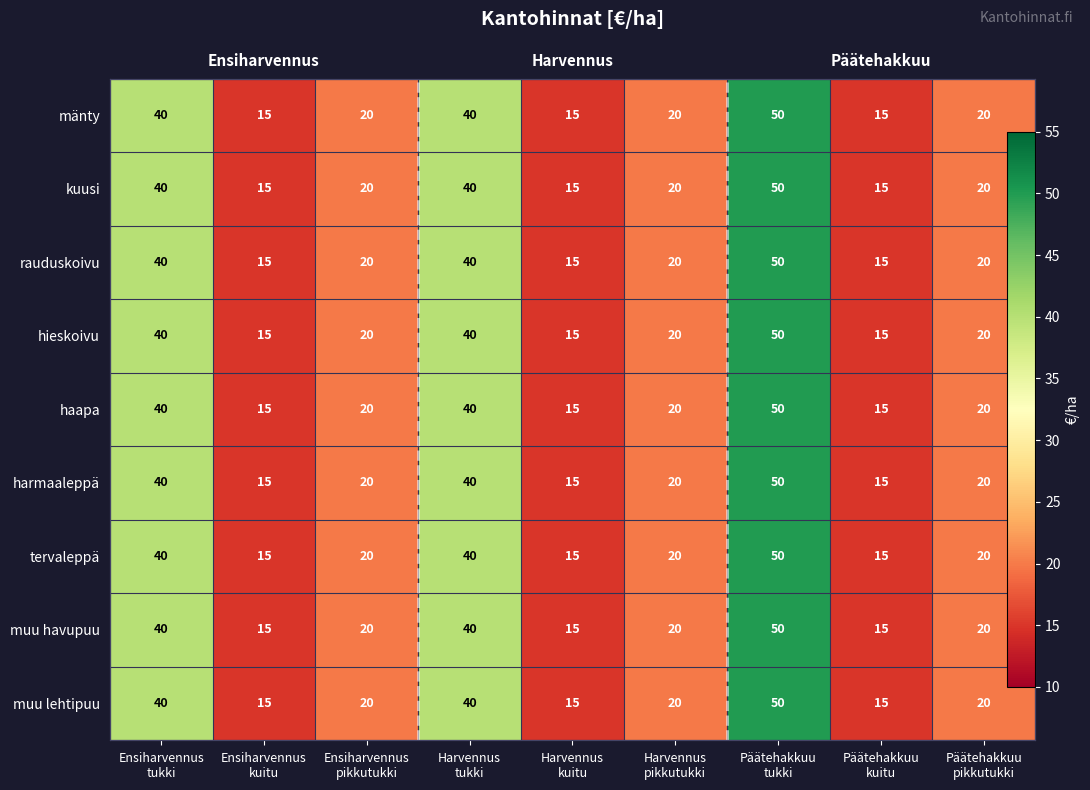

Which has a higher value, Päätehakkuu
tukki or Ensiharvennus
tukki?

Päätehakkuu
tukki